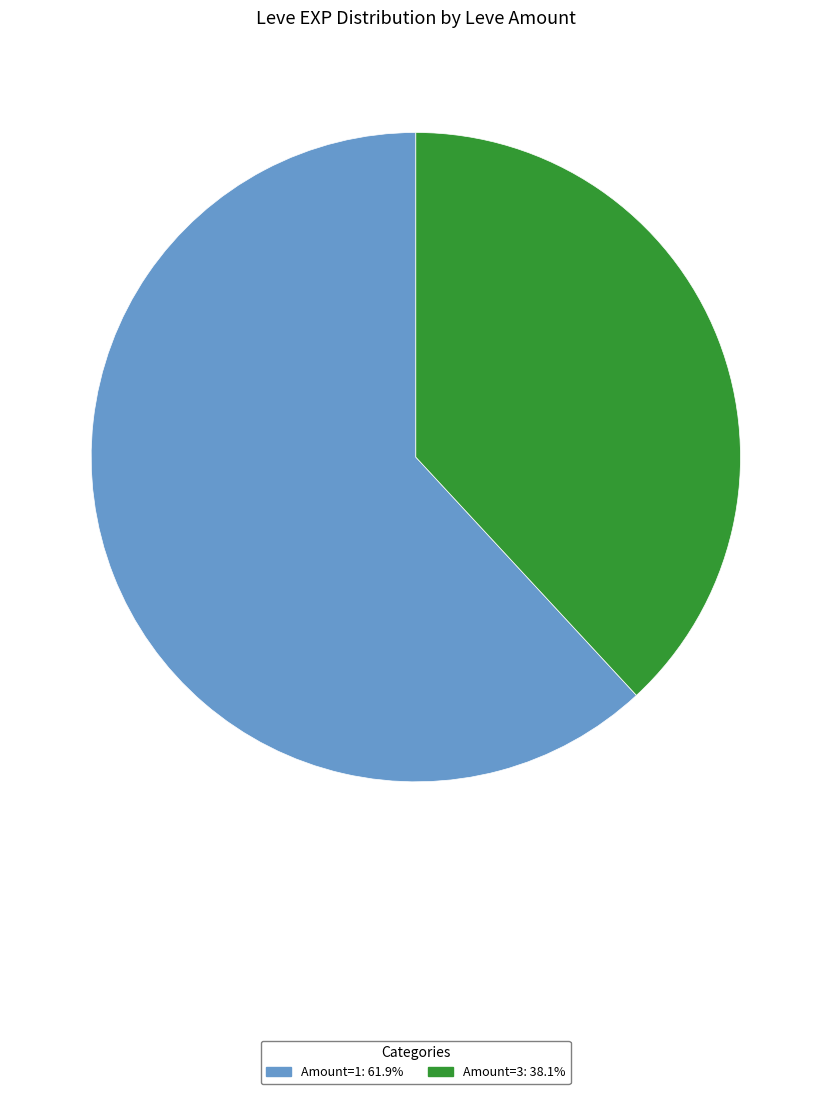

Does any single category account for the majority?

Yes